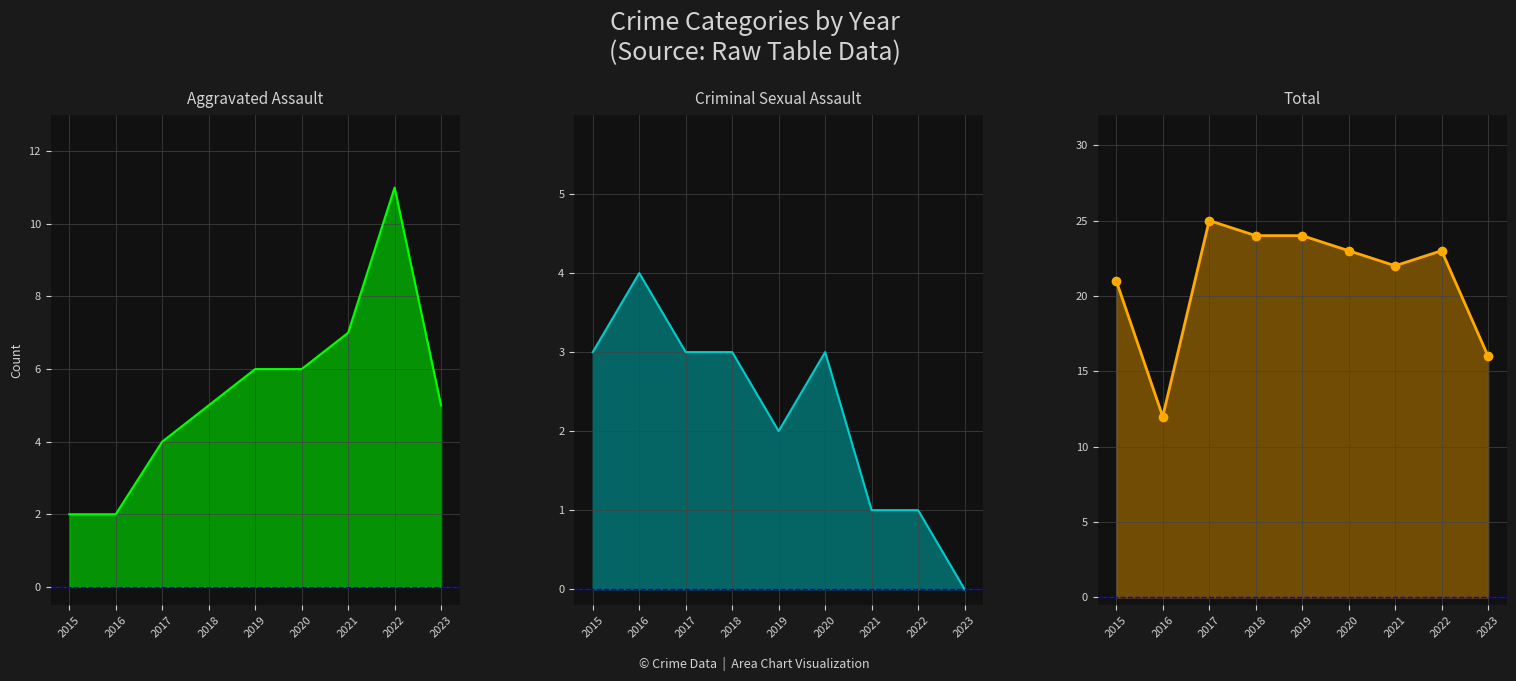

Rank the categories by Total value from lowest to highest.

2016, 2023, 2015, 2021, 2020, 2022, 2018, 2019, 2017